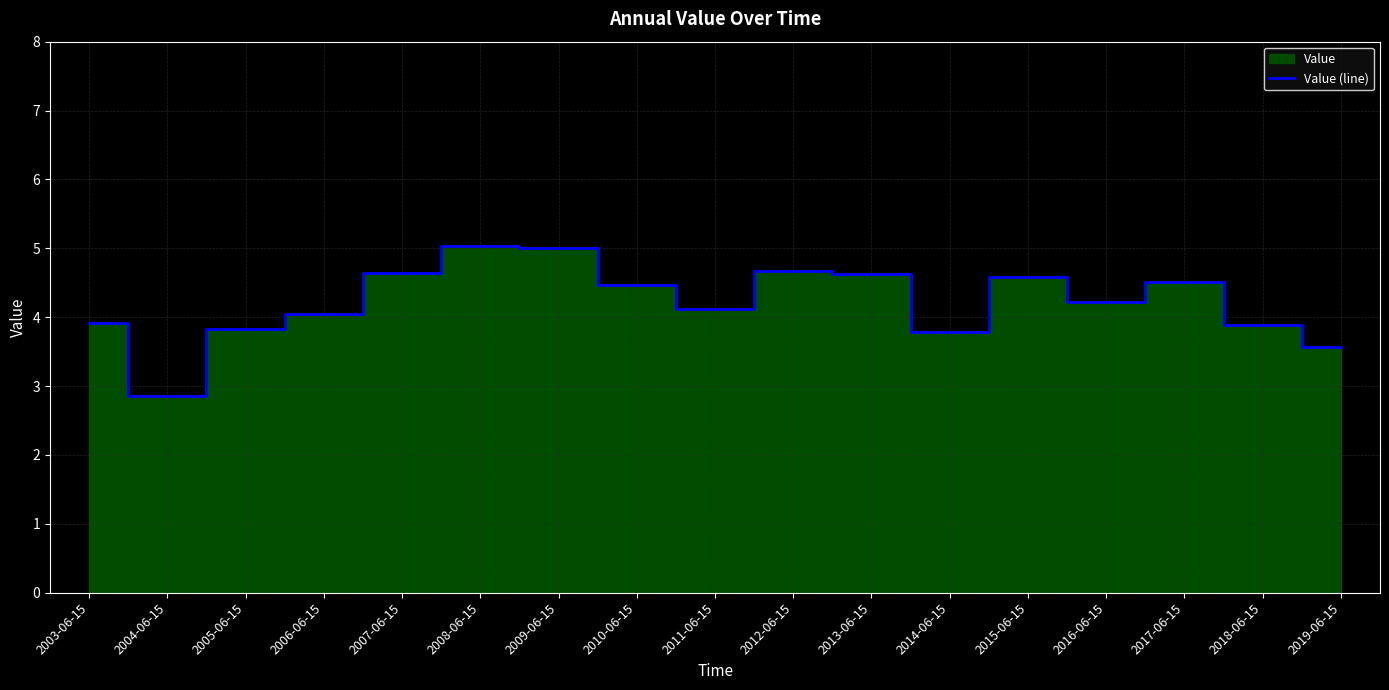

What is the minimum value shown in the chart?

2.9